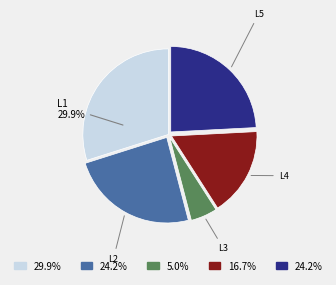

Is there any slice that represents more than half of the pie?

No